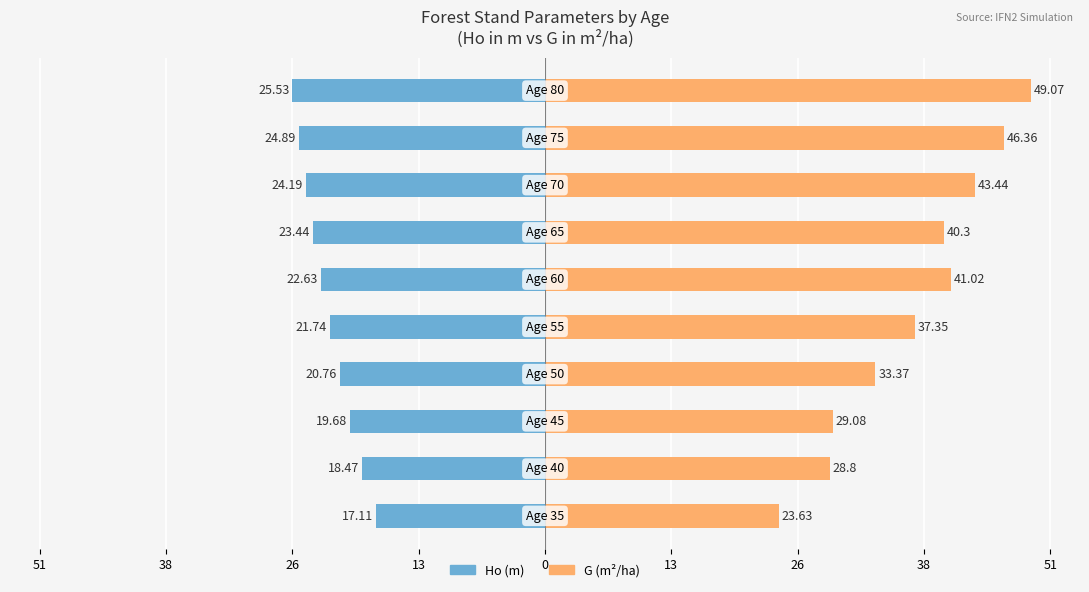

Reading right to left, list all the values displayed in this chart.

Ho (m): -25.5	-24.9	-24.2	-23.4	-22.6	-21.7	-20.8	-19.7	-18.5	-17.1
G (m2/ha): 49.1	46.4	43.4	40.3	41.0	37.4	33.4	29.1	28.8	23.6